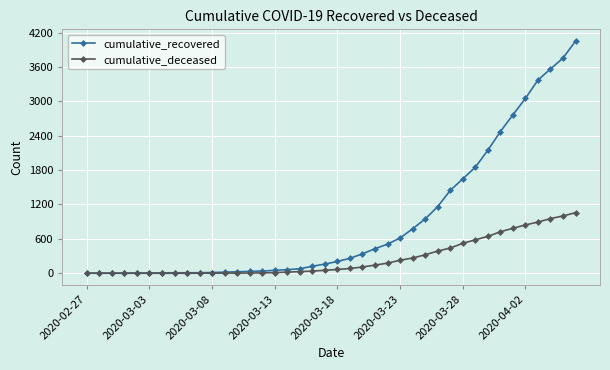

At how many categories does at least one series exceed 1509?

10